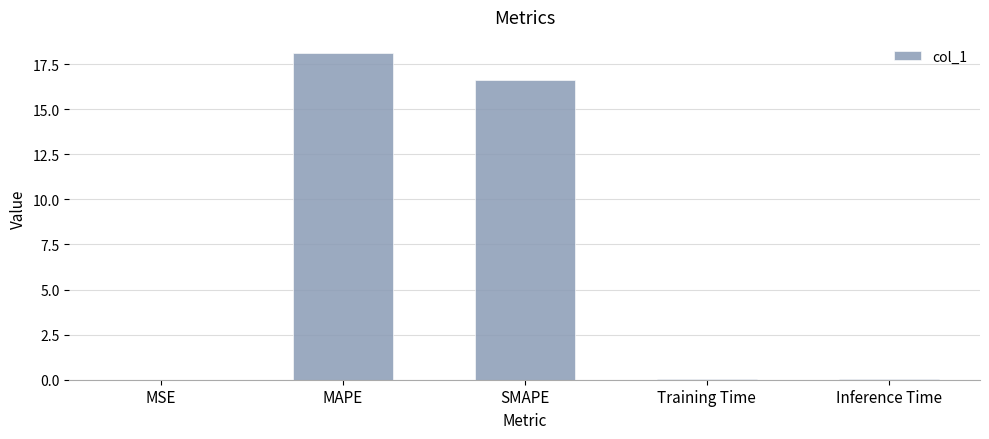

The chart shows a value of 16.6 at SMAPE. True or false?

True